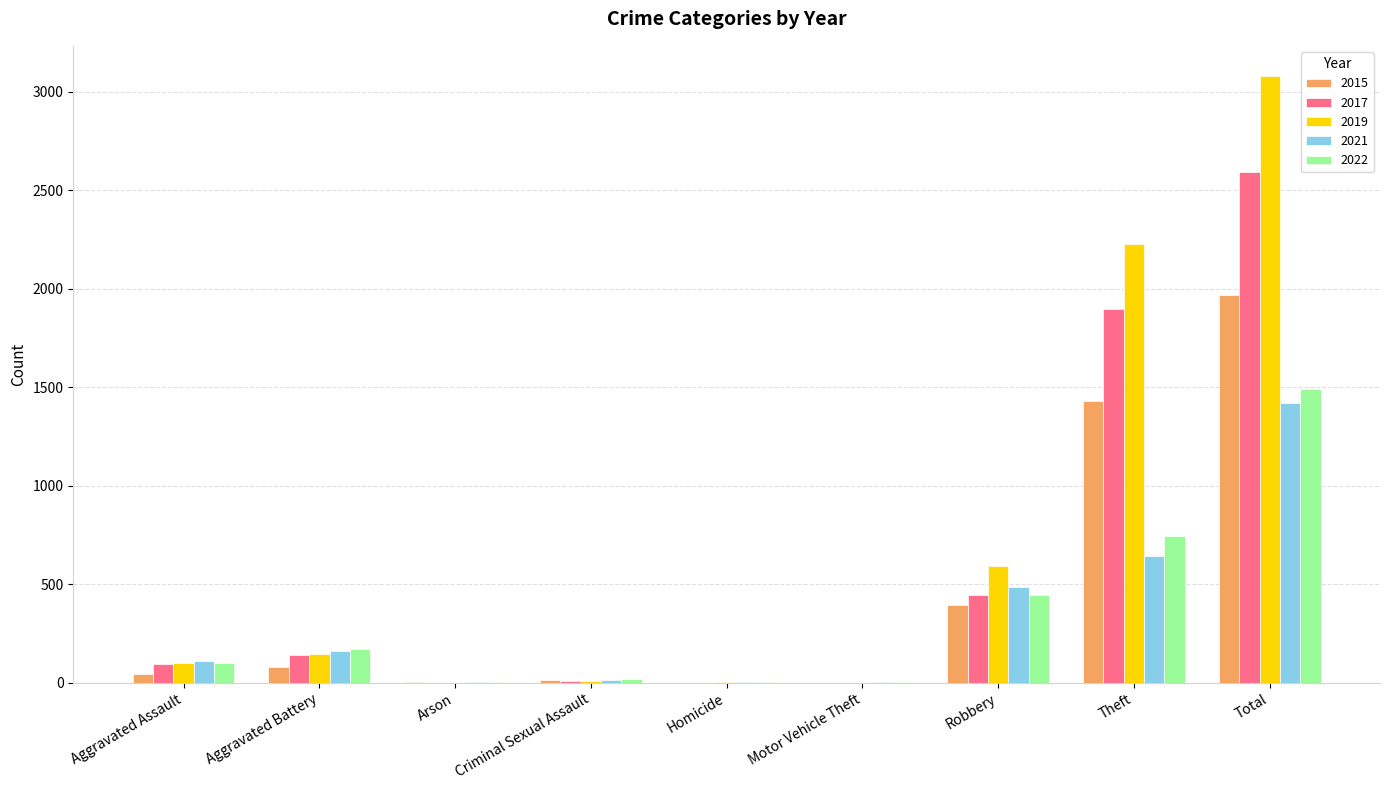

Are the bars grouped side by side (vs. stacked)?

Yes